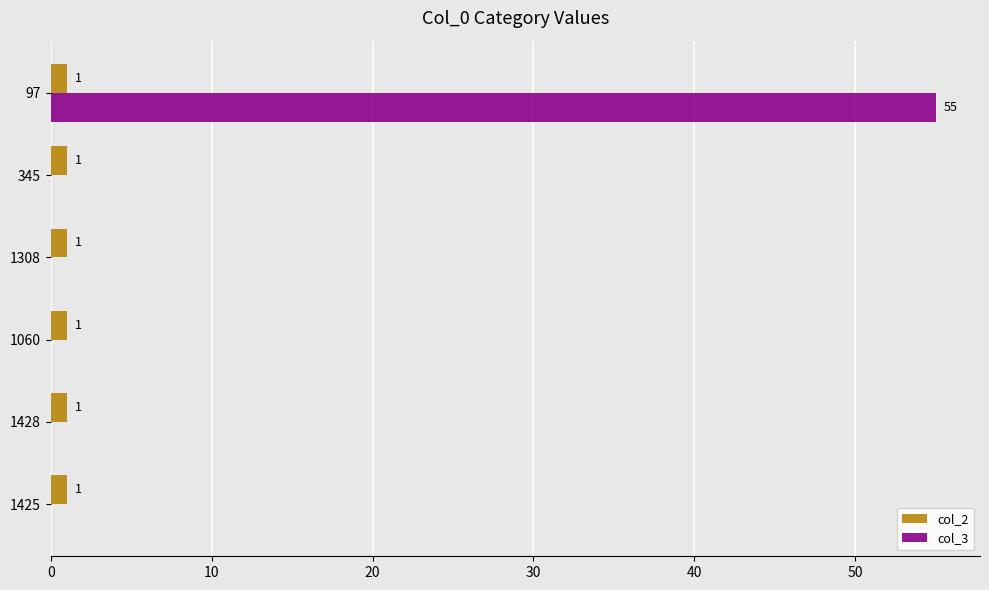

True or false: col_3 has a value of 0 at 345.

True